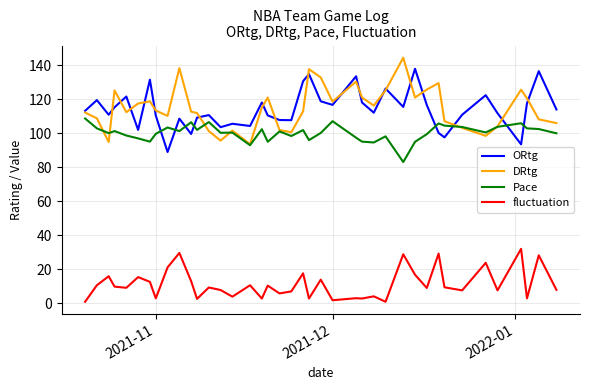

At how many categories does at least one series exceed 21?

40